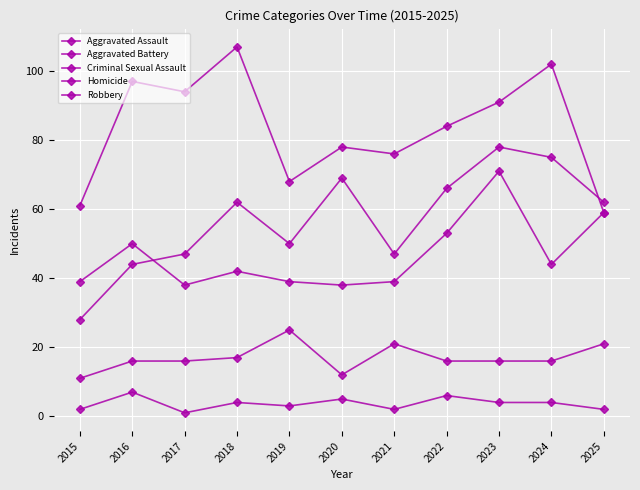

True or false: Robbery has a value of 69 at 2024.

False